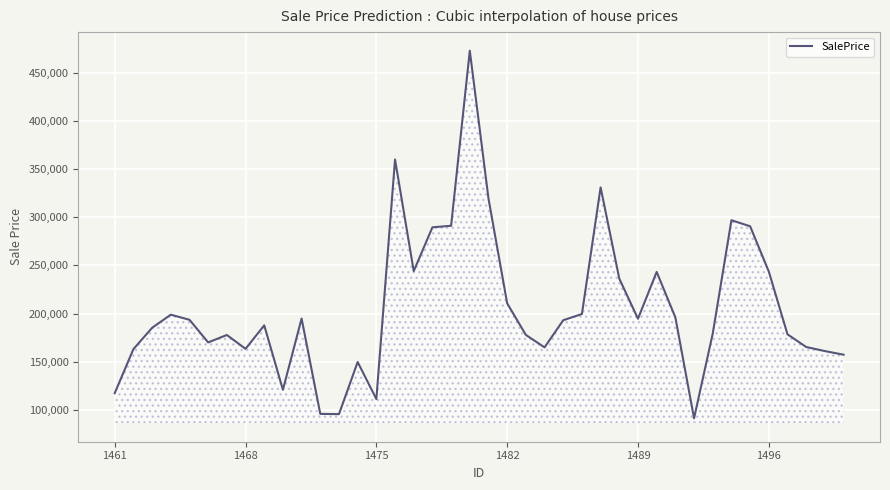

What is the greatest value displayed?

472582.4